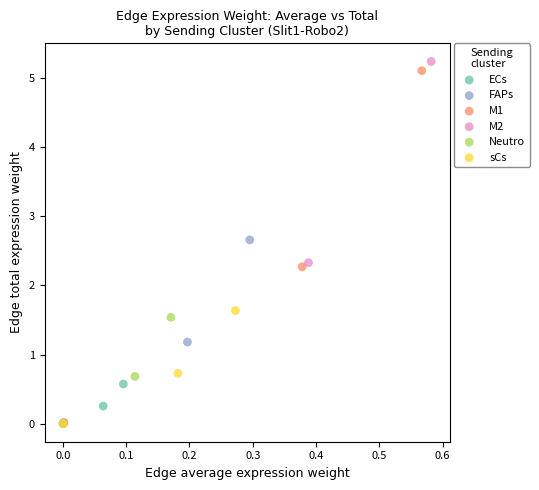

Which series has the widest spread of Y values?

M2